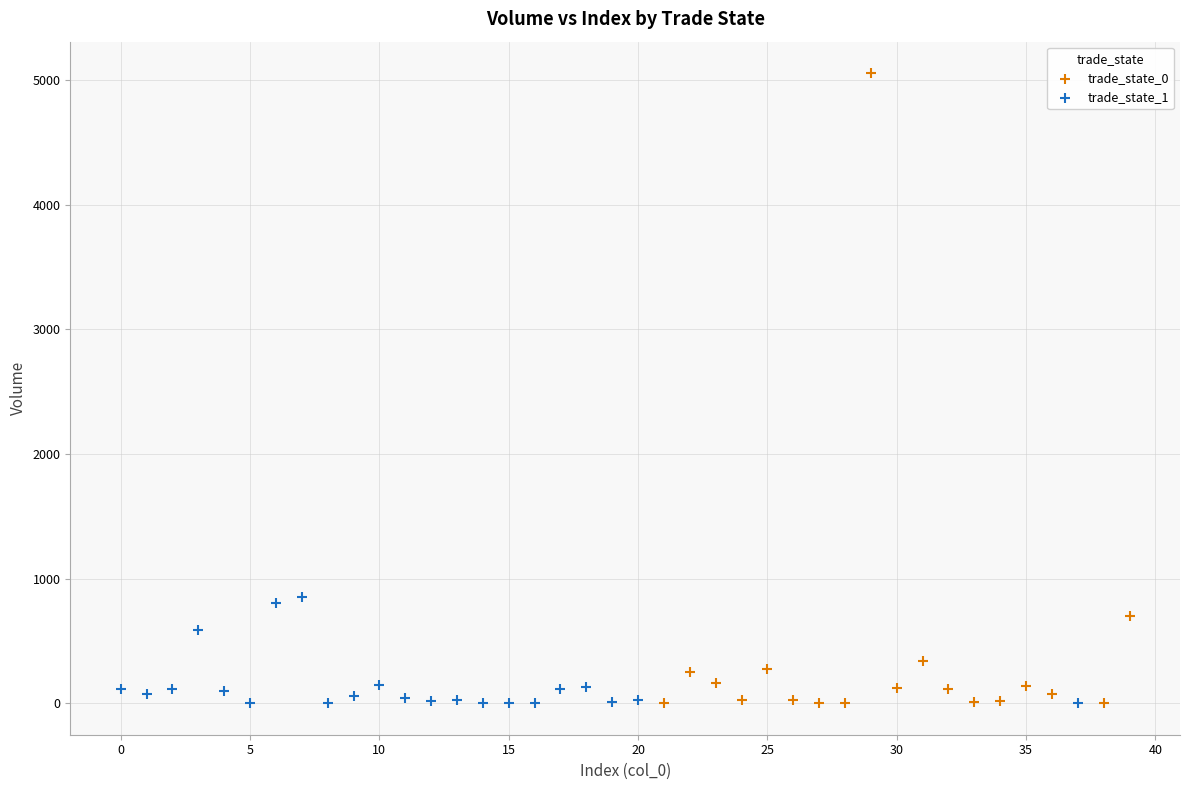

Which series contains the highest Y value?

trade_state_0